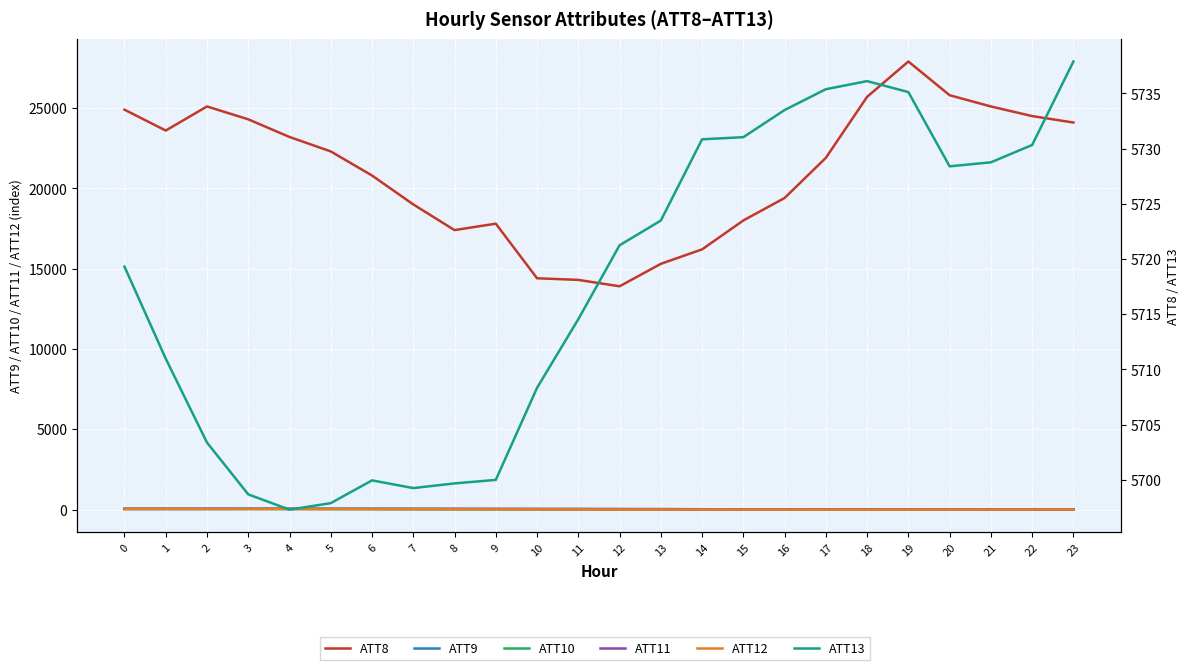

Reading right to left, extract all data points from this chart.

ATT8: 24100.0	24500.0	25100.0	25800.0	27900.0	25700.0	21900.0	19400.0	18000.0	16200.0	15300.0	13900.0	14300.0	14400.0	17800.0	17400.0	19000.0	20800.0	22300.0	23200.0	24300.0	25100.0	23600.0	24900.0
ATT9: 4.0	4.0	2.4	3.3	2.9	2.3	3.7	6.9	10.2	16.6	24.6	27.6	32.1	31.9	34.3	37.1	39.1	41.7	42.3	43.9	43.2	41.0	41.0	41.0
ATT10: -0.7	-1.7	-3.7	-3.8	-3.5	-4.3	-3.5	-4.7	-4.4	-2.8	-0.5	3.5	8.8	9.8	12.9	16.3	20.2	25.0	29.4	32.2	33.9	33.9	35.0	37.0
ATT11: -0.0	0.5	-0.4	0.4	0.3	0.8	2.7	4.6	8.5	15.5	19.6	22.0	27.1	31.0	34.9	37.6	38.6	39.4	39.1	41.1	41.1	37.0	34.8	33.7
ATT12: -3.2	-4.1	-6.0	-7.5	-8.6	-9.6	-8.8	-8.1	-5.6	-1.8	-1.6	0.5	5.2	8.6	11.7	14.7	19.9	25.1	29.2	31.7	33.4	33.4	35.9	36.8
ATT13: 5737.9	5730.3	5728.8	5728.4	5735.1	5736.1	5735.4	5733.5	5731.0	5730.8	5723.5	5721.2	5714.5	5708.3	5700.0	5699.7	5699.2	5699.9	5697.9	5697.3	5698.7	5703.4	5711.0	5719.3